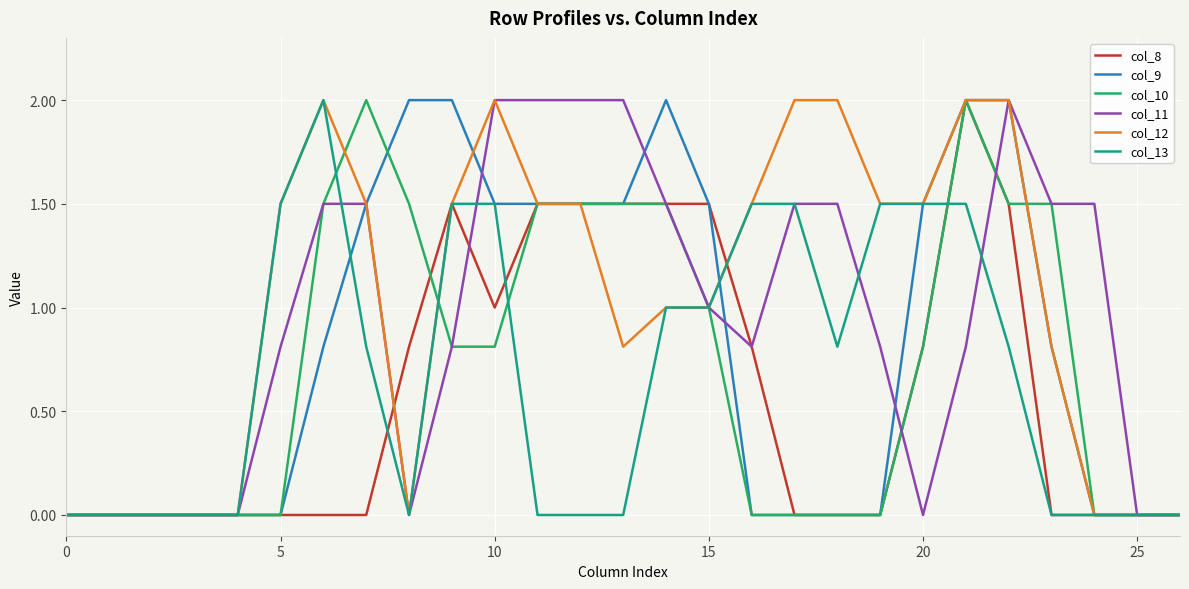

Which series has the largest total across all categories?

col_12